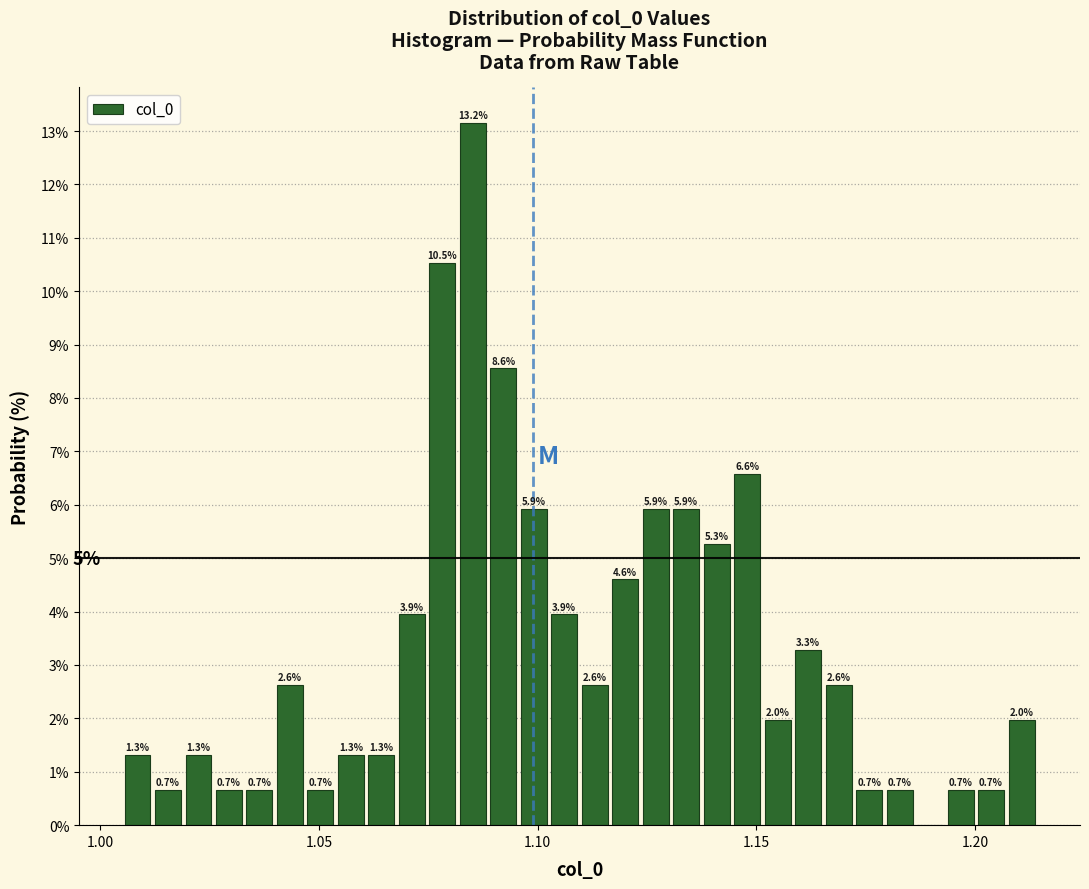

Around what value on the x-axis is the tallest bar? Give the approximate position of its centre, as read against the axis.

1.085